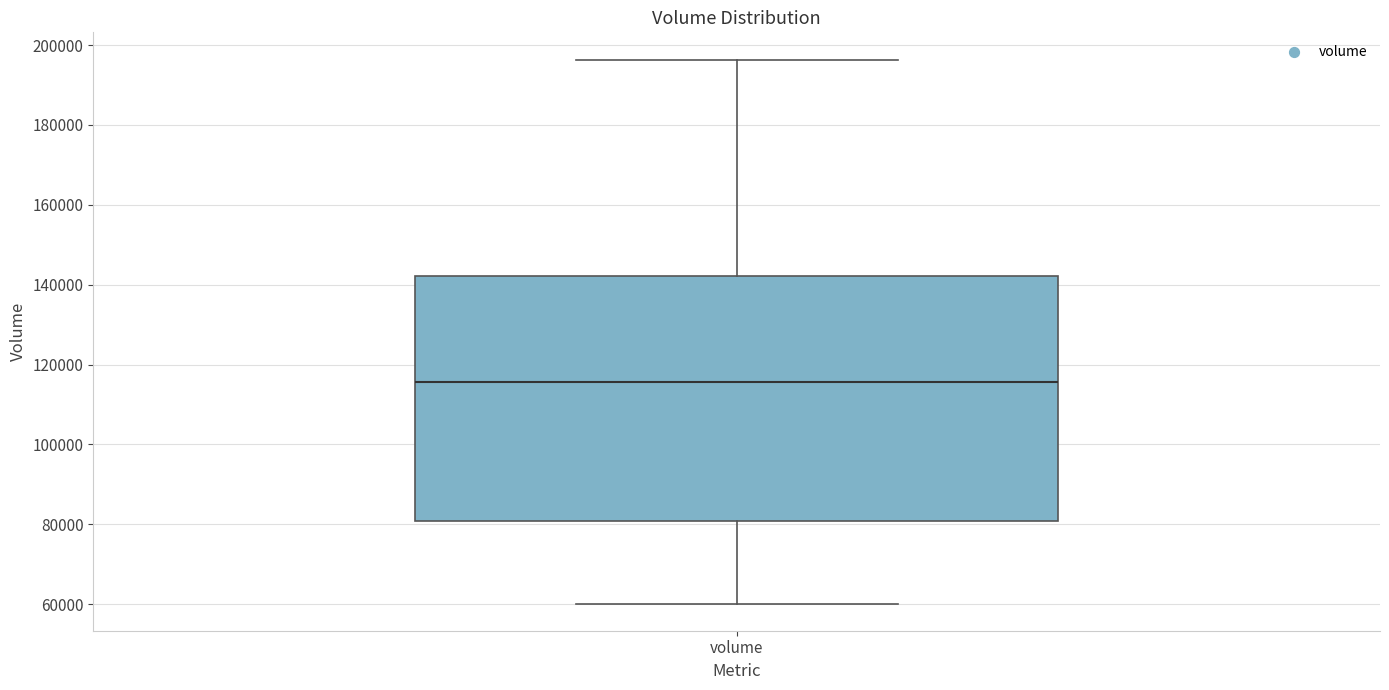

Transcribe this box plot: give where the median line is, the range the box spans, and where the two whiskers end, as read against the y-axis. The values are not printed on the chart, so give them approximately, as read against the axis.

median 116000, box 80000 to 142000, whiskers 60000 to 196000